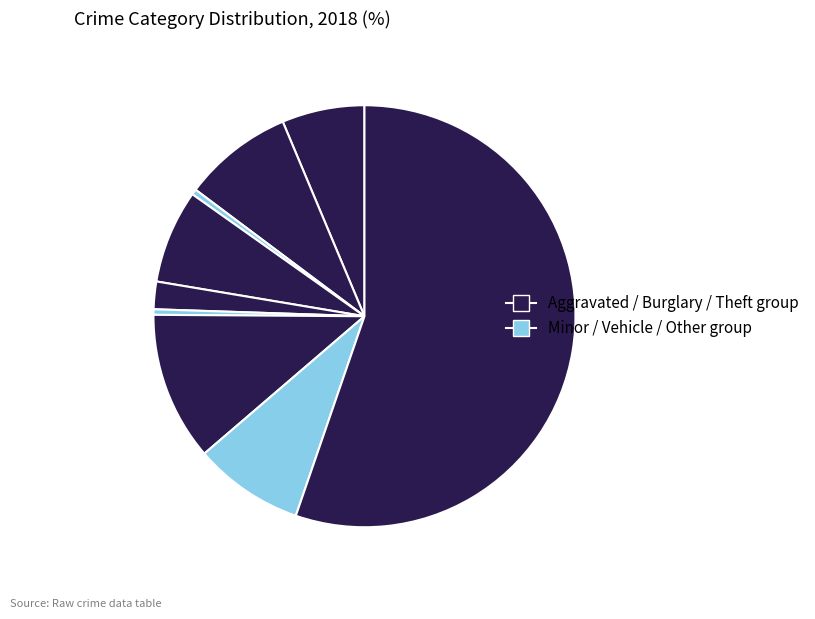

How many slices are in this pie chart?

9